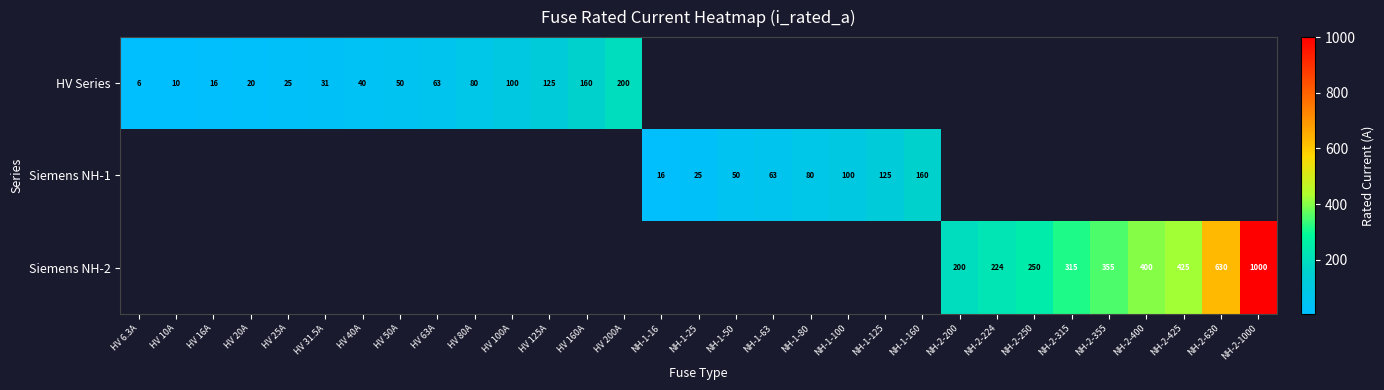

Is it true that HV Series equals 69.2 at HV 40A?

False